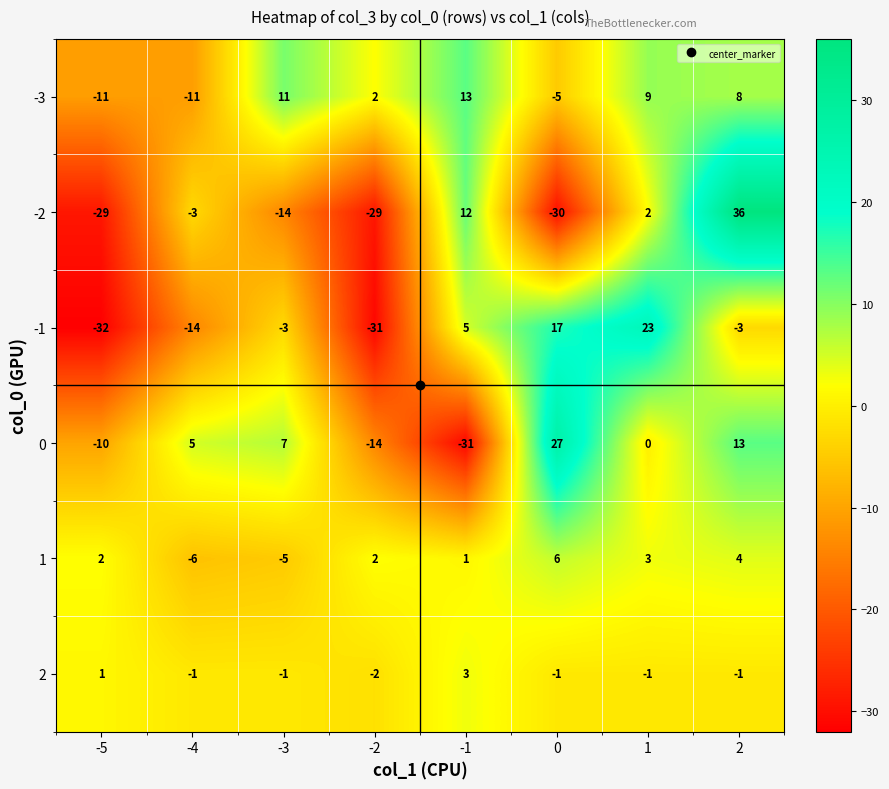

List the series in order of their peak value, highest first.

-2, 0, -1, -3, 1, 2